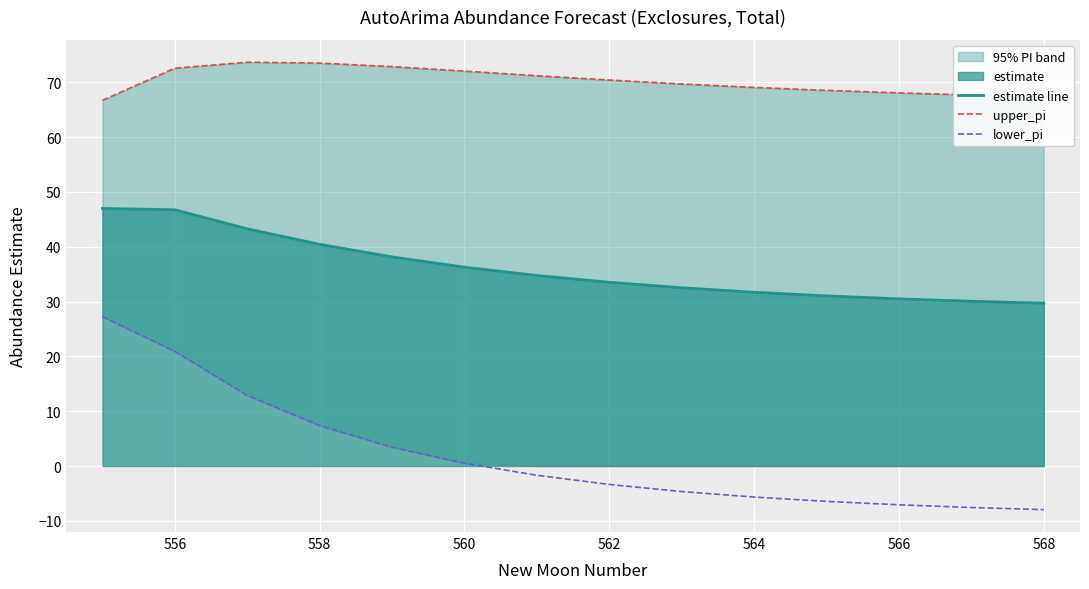

What is the maximum value for lower_pi?

27.3